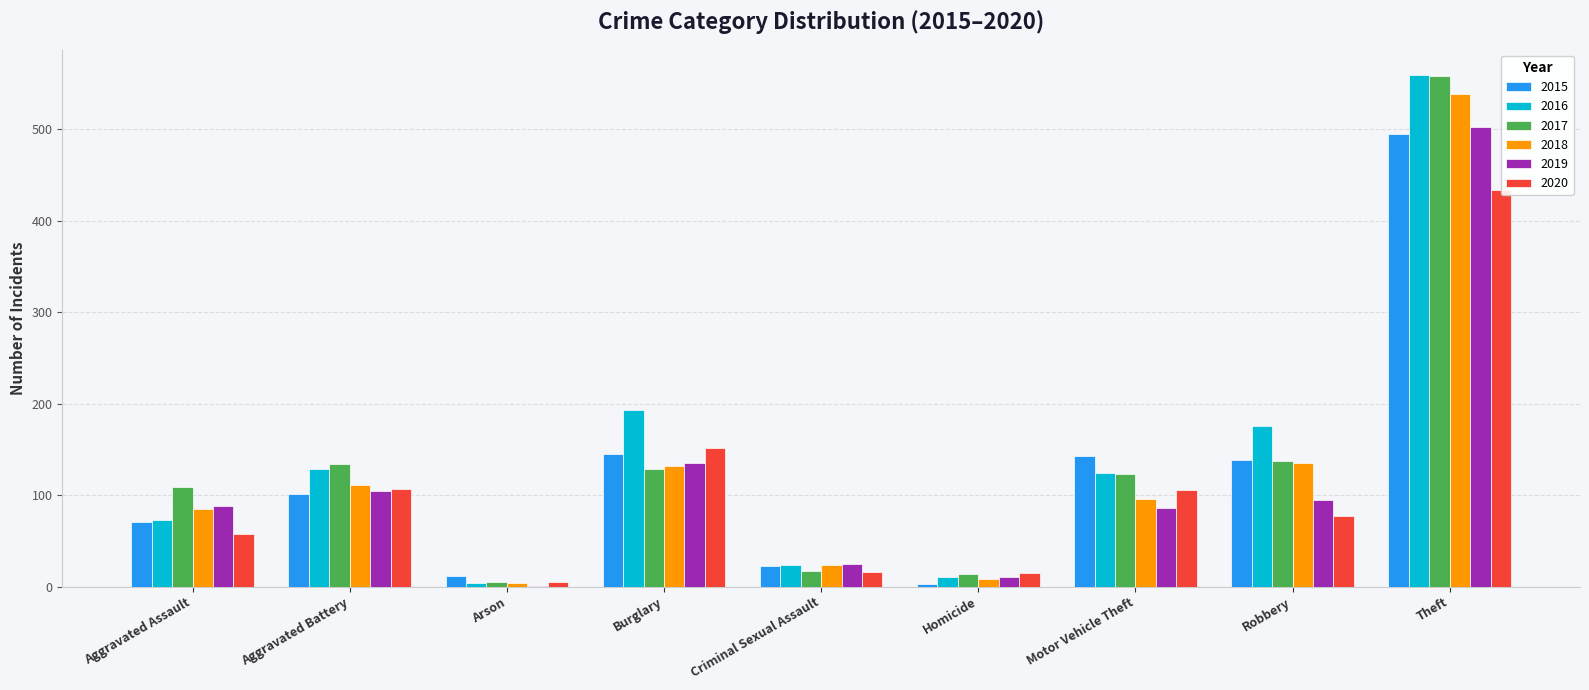

Where is 2017 nearest to the value 281?

Robbery